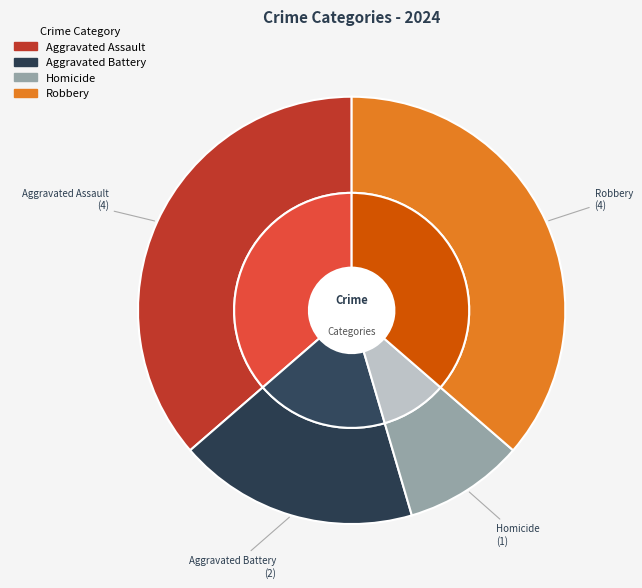

Does any single category account for the majority?

No